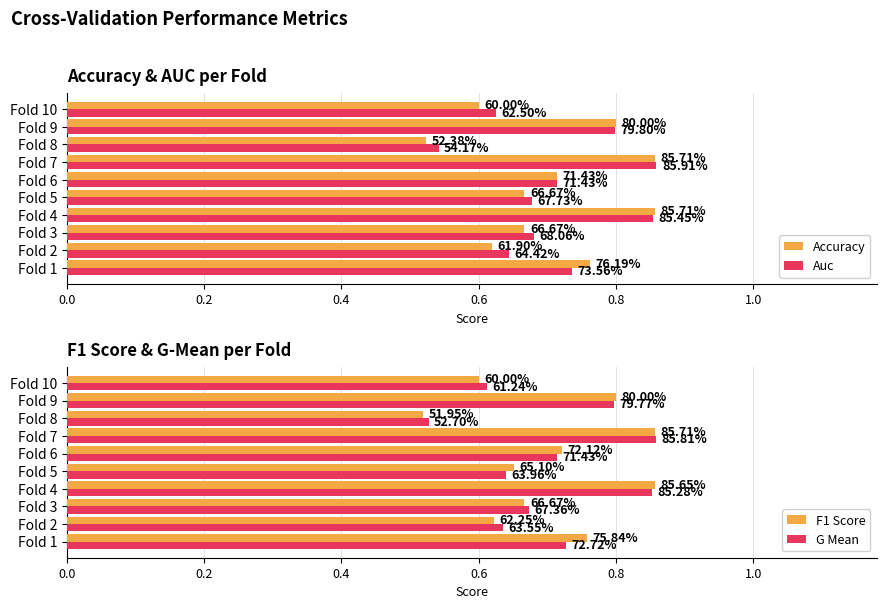

What is the average value of the F1 Score series?

0.7